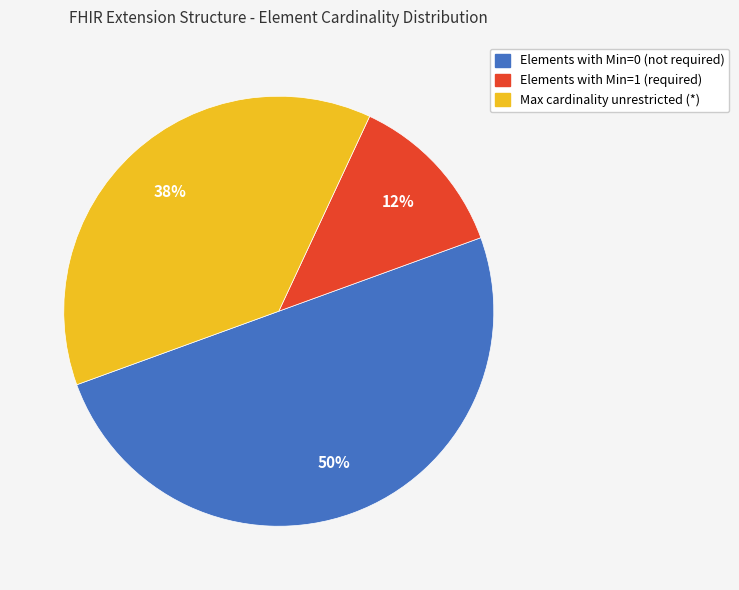

To the nearest percent, what is the average slice percentage?

33%